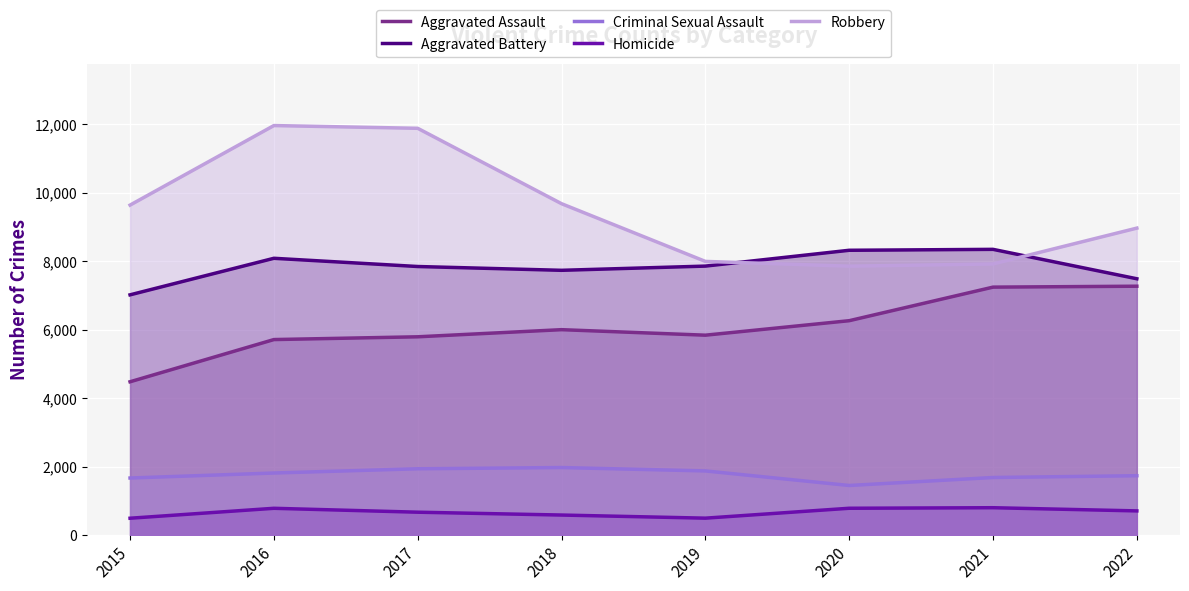

What is the value of the Homicide point at the 5th from the left?

498